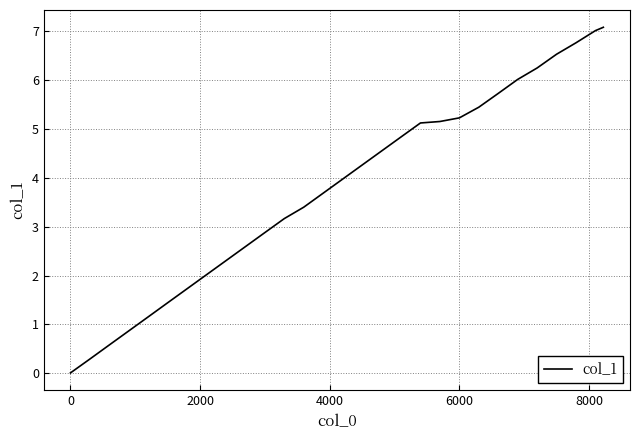

Does the chart have visible grid lines?

Yes